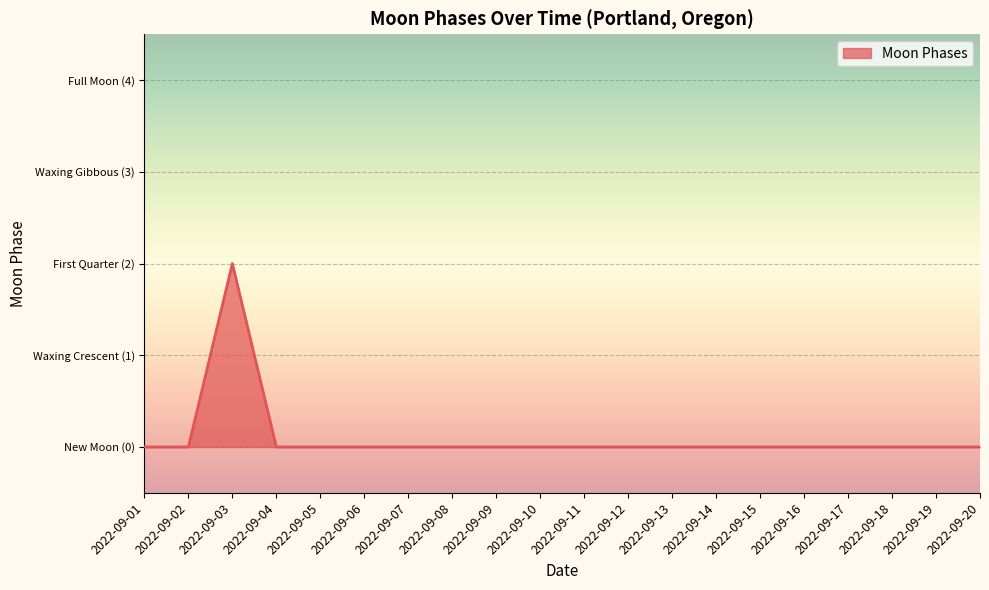

What is the difference between the values at 2022-09-18 and 2022-09-03?

2